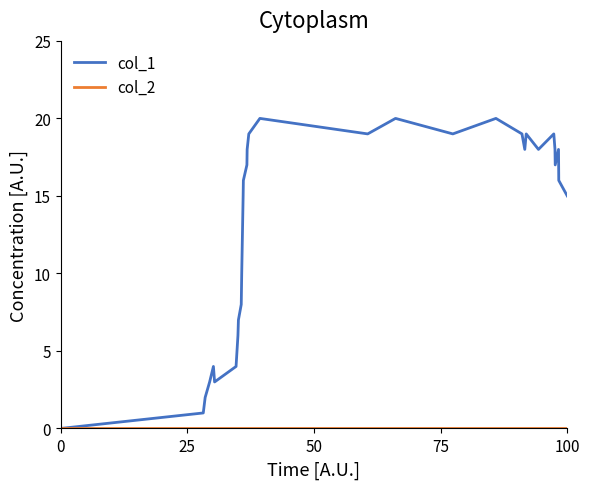

How many interior local valleys does the col_1 series have?

6